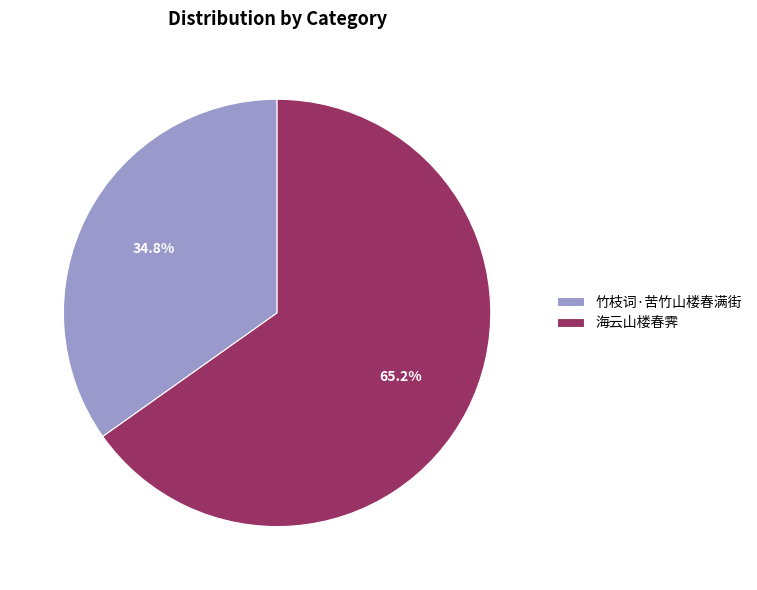

Is there any slice that represents more than half of the pie?

Yes